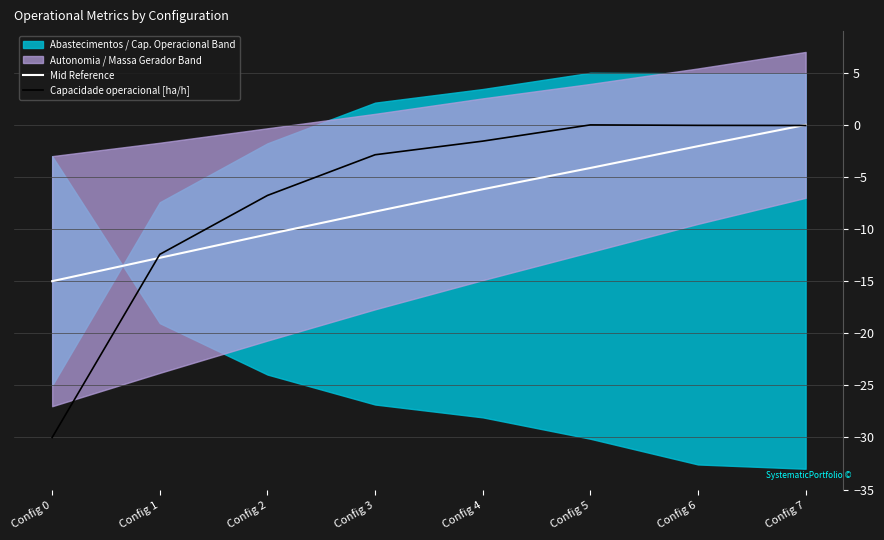

What is the difference between the second highest and minimum values in the Mid Reference series?

13.0